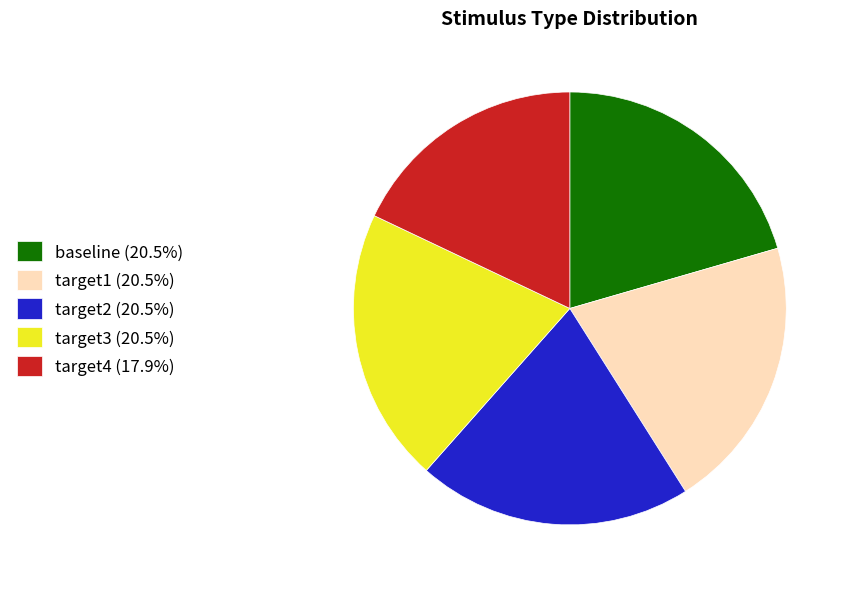

Count the number of slices in the pie.

5